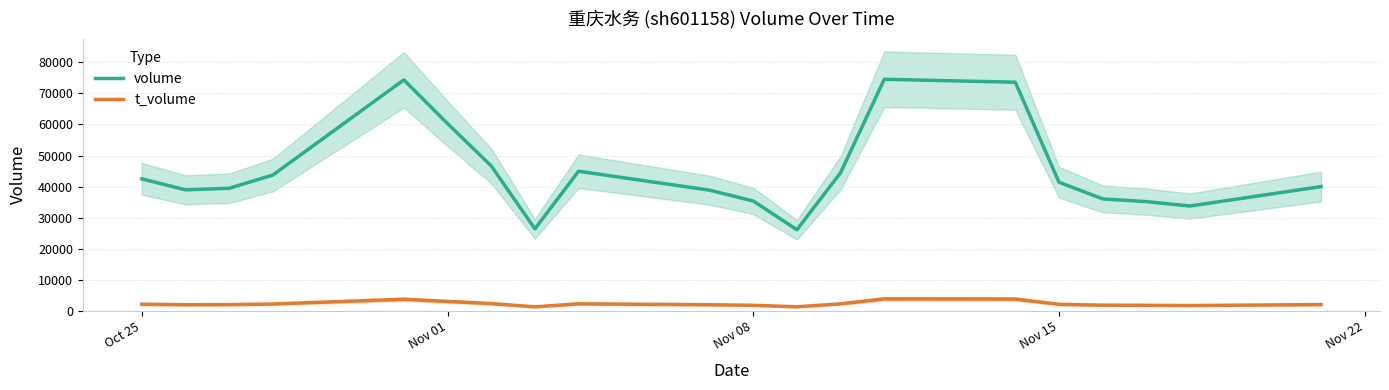

Reading right to left, list all the values displayed in this chart.

volume: 40008	33768	35177	36053	41412	73575	74515	44485	26138	35377	38864	44940	26430	46675	60275	74324	43714	39469	38976	42495
t_volume: 2081	1767	1836	1885	2161	3851	3909	2317	1362	1844	2024	2326	1359	2402	3085	3789	2265	2065	2027	2186